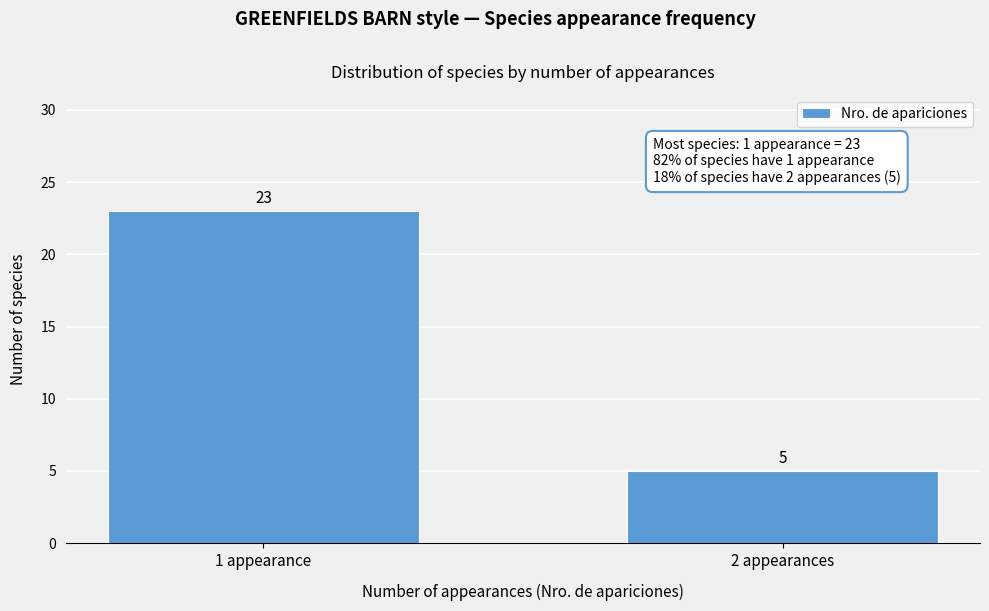

Reading right to left, what are all the values shown in this chart?

5	23